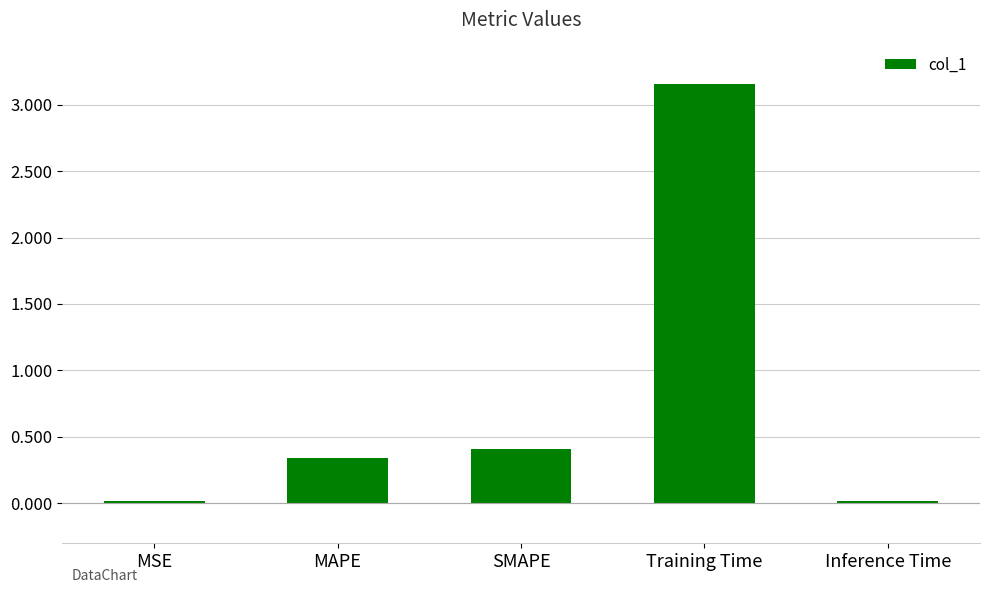

How many series are shown in this chart?

1